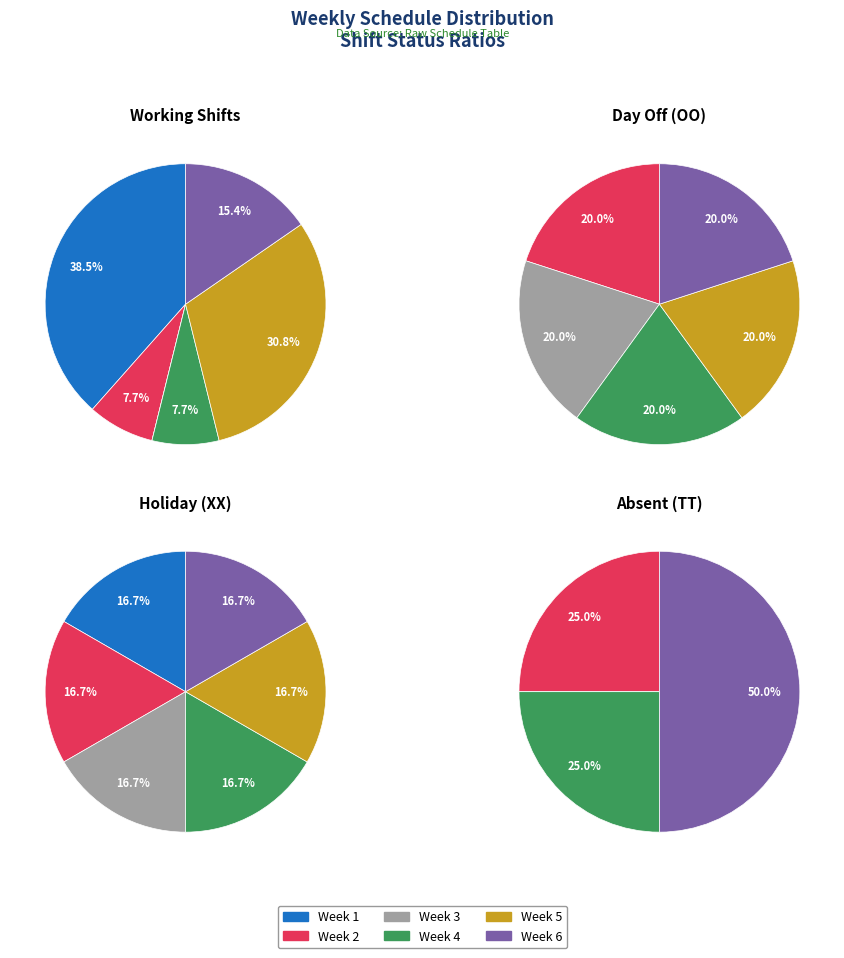

The 3 slice represents 8% of the pie. True or false?

True